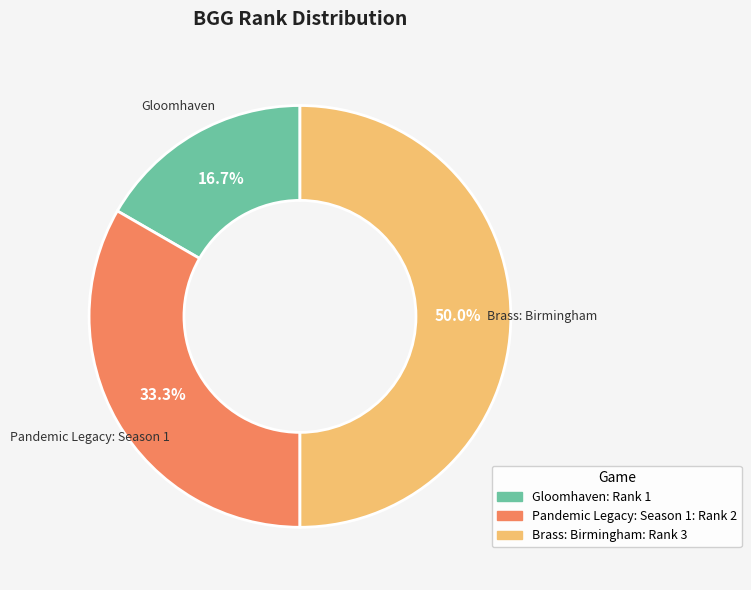

Combined, what portion of the pie is Brass: Birmingham and Gloomhaven?

66.7%